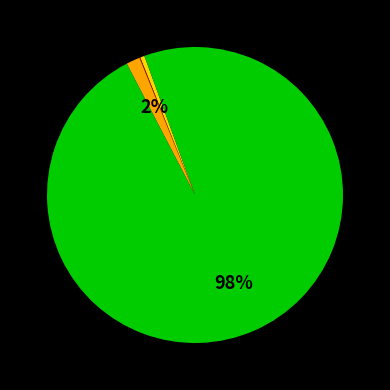

Does any single category account for the majority?

Yes